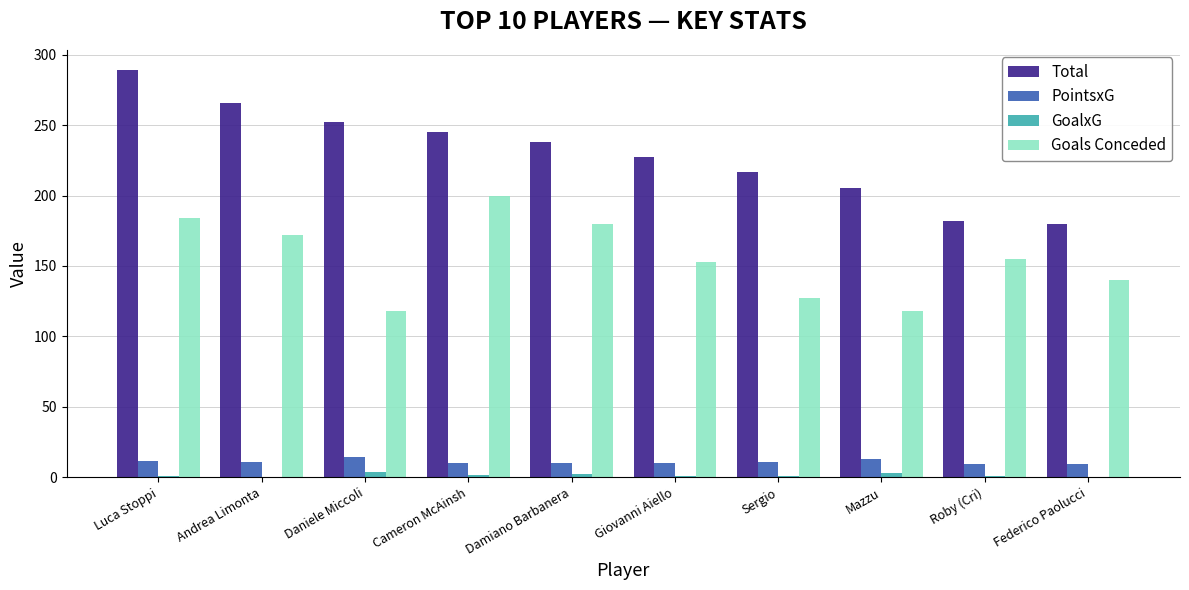

What is the total value across all series at Giovanni Aiello?

391.0